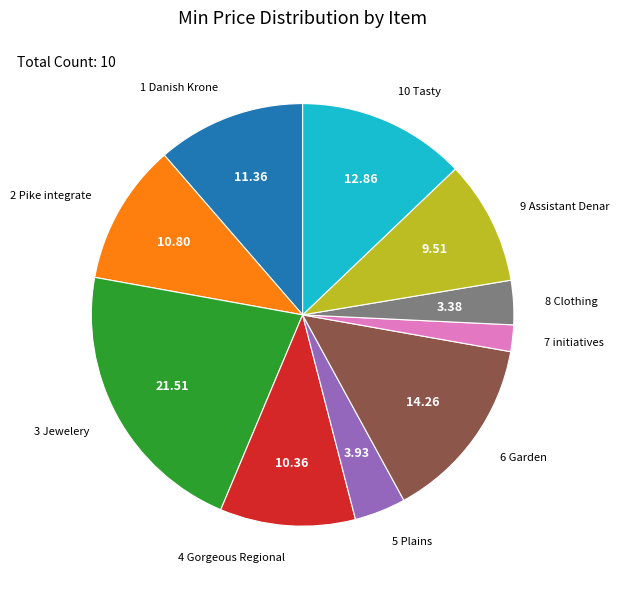

Which category has the biggest portion of the pie?

3 Jewelery